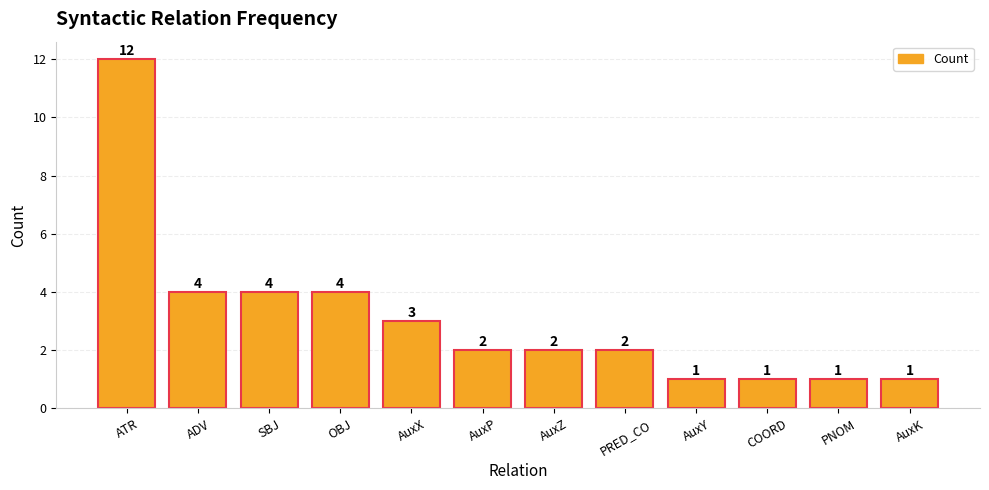

What is the difference between the values at OBJ and ATR?

8